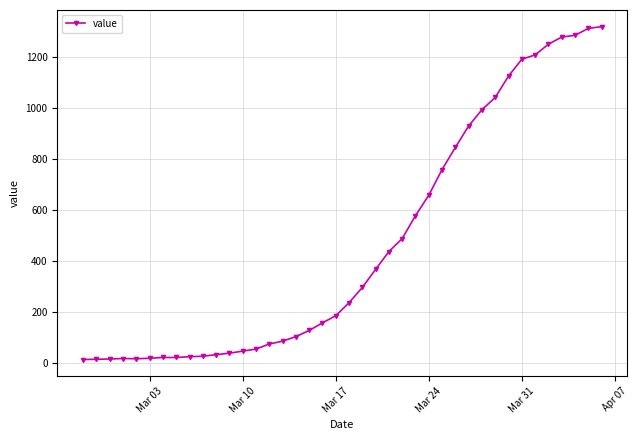

What is the maximum value shown in the chart?

1320